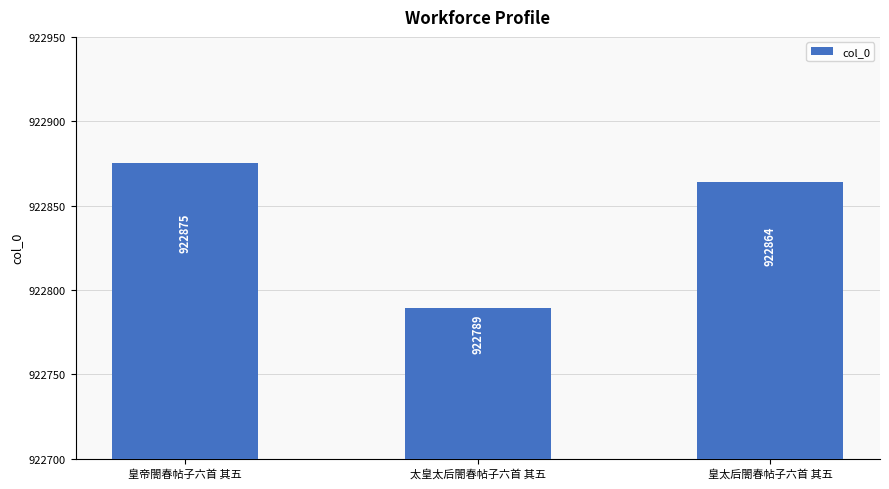

Count the number of categories in the chart.

3